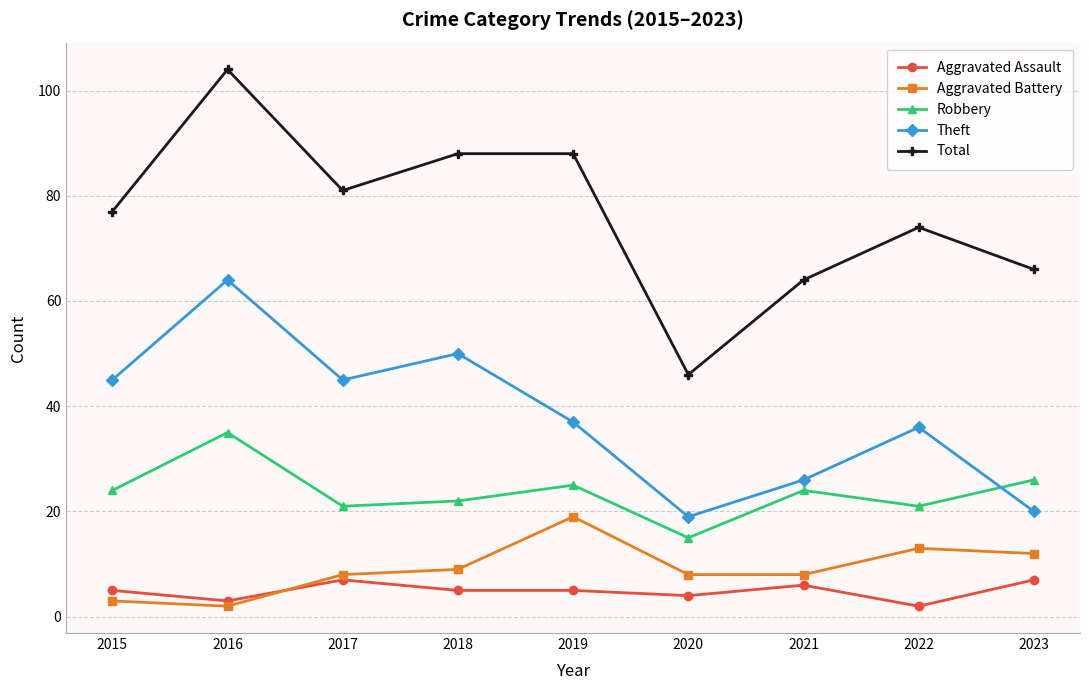

What is the maximum value shown in the chart?

104